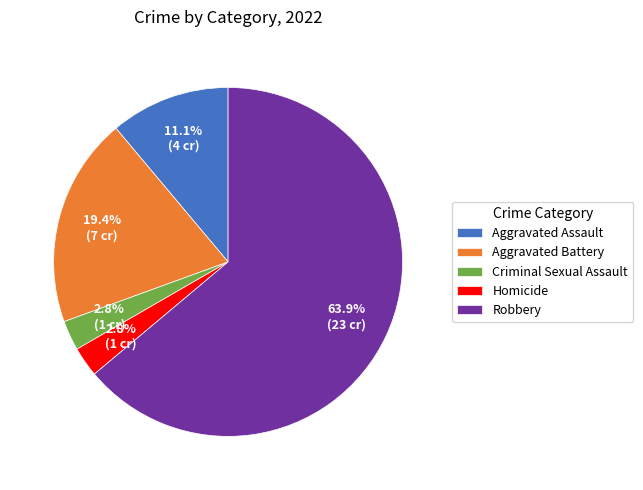

What percentage do Criminal Sexual Assault and Aggravated Assault together represent?

13.9%